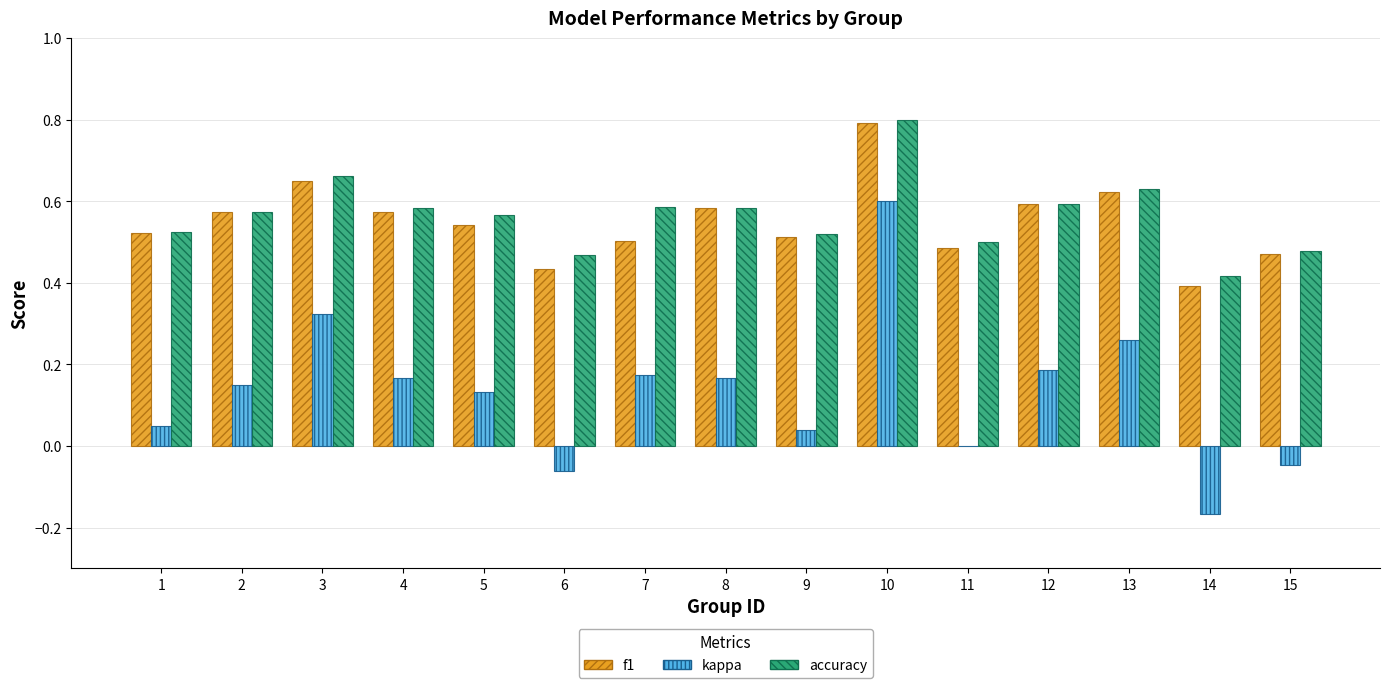

Is it true that kappa equals 0.3 at 8?

False